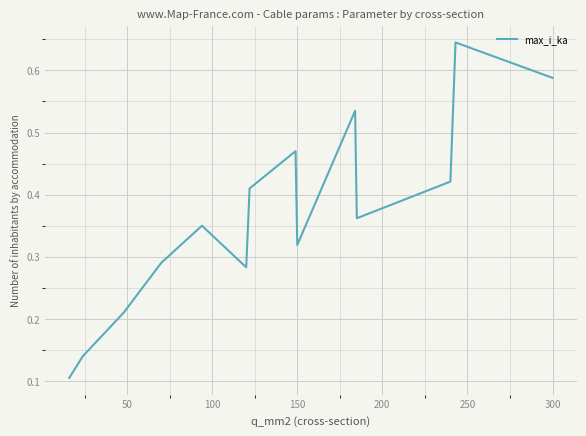

How many lines are shown in the chart?

1